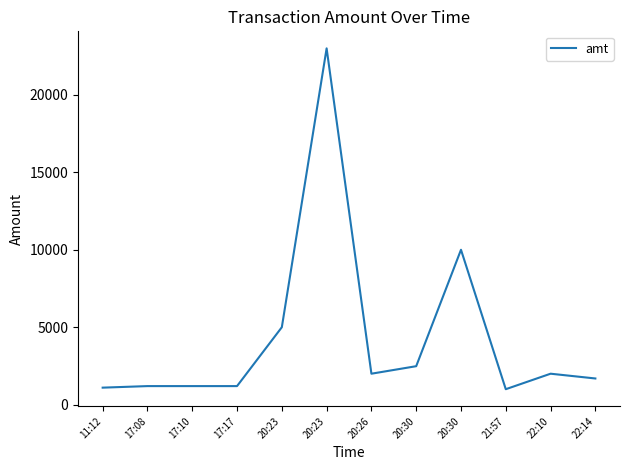

What value does the data have at 11:12, to the nearest 50?

1100